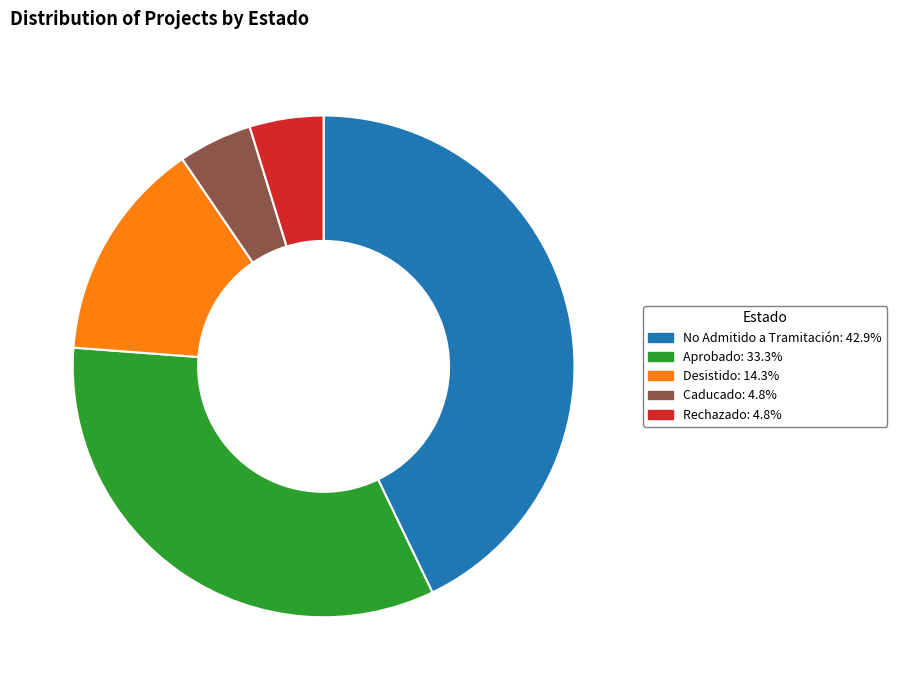

Which has a higher value, Desistido or Aprobado?

Aprobado